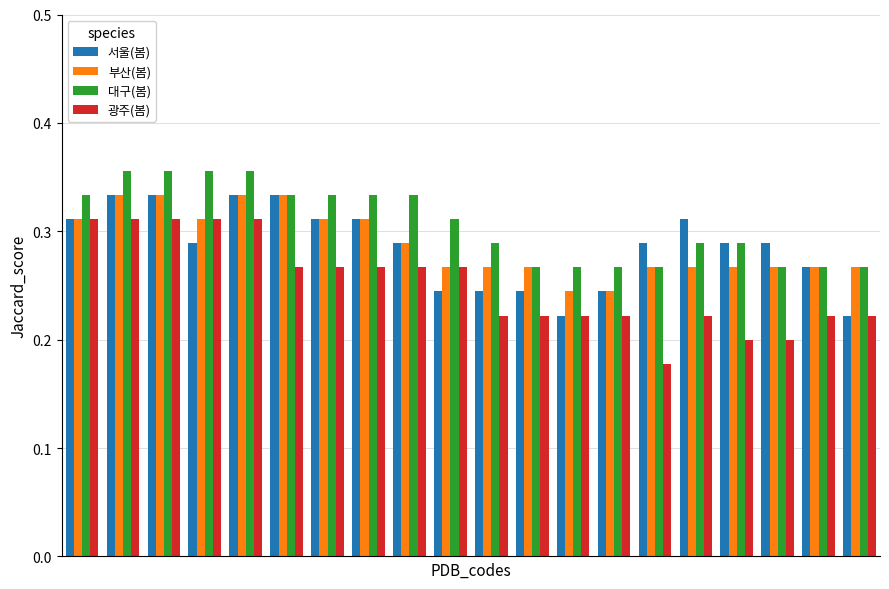

At how many categories does at least one series exceed 0?

20